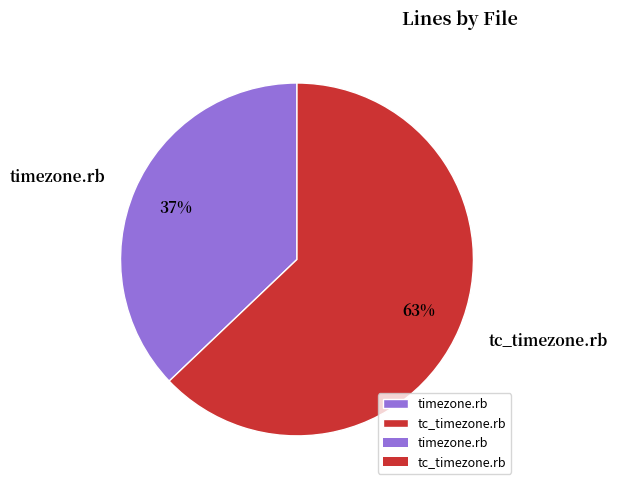

Count the number of slices in the pie.

2